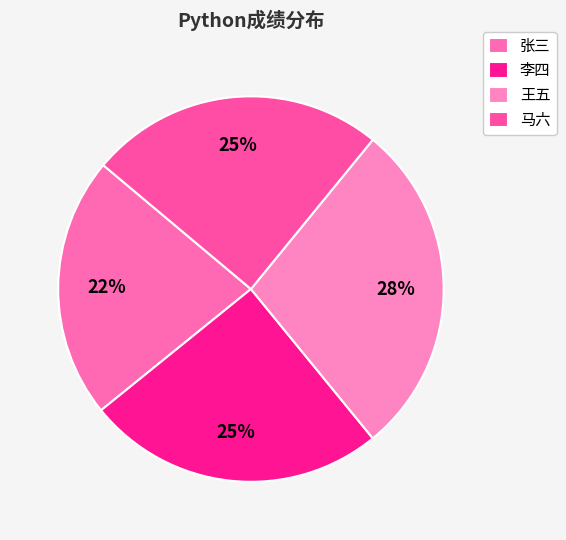

What percentage is the 马六 slice, to the nearest percent?

25%